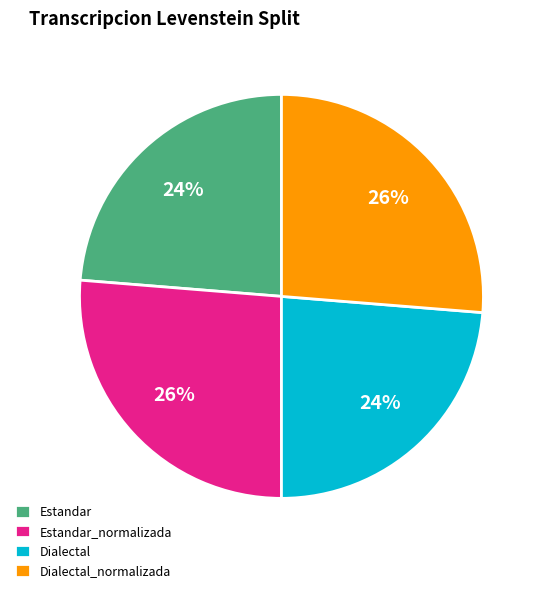

Do Dialectal and Estandar together represent more than half of the pie?

No